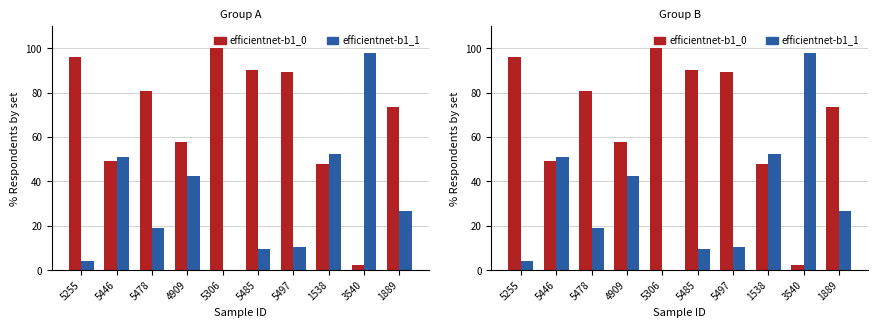

True or false: efficientnet-b1_0 has a value of 41.6 at 5306.

False